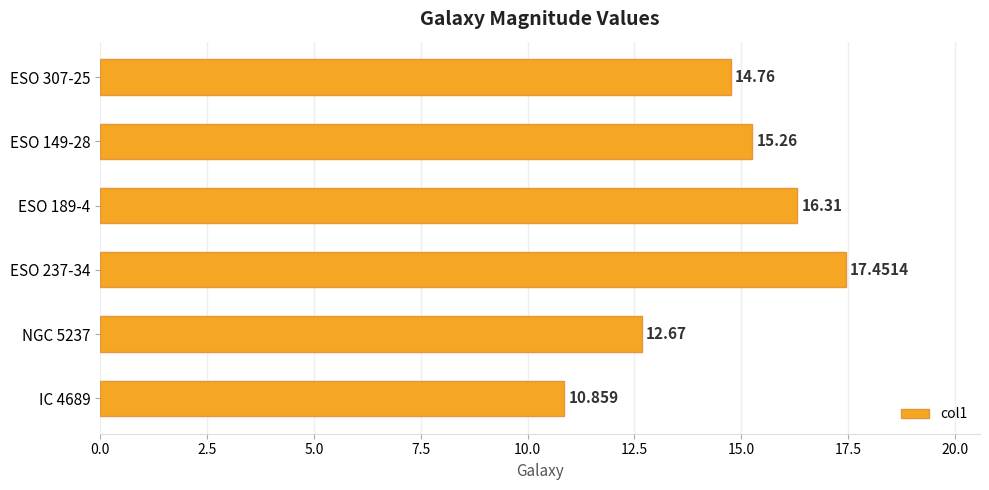

Rank the categories by value from highest to lowest.

ESO 237-34, ESO 189-4, ESO 149-28, ESO 307-25, NGC 5237, IC 4689